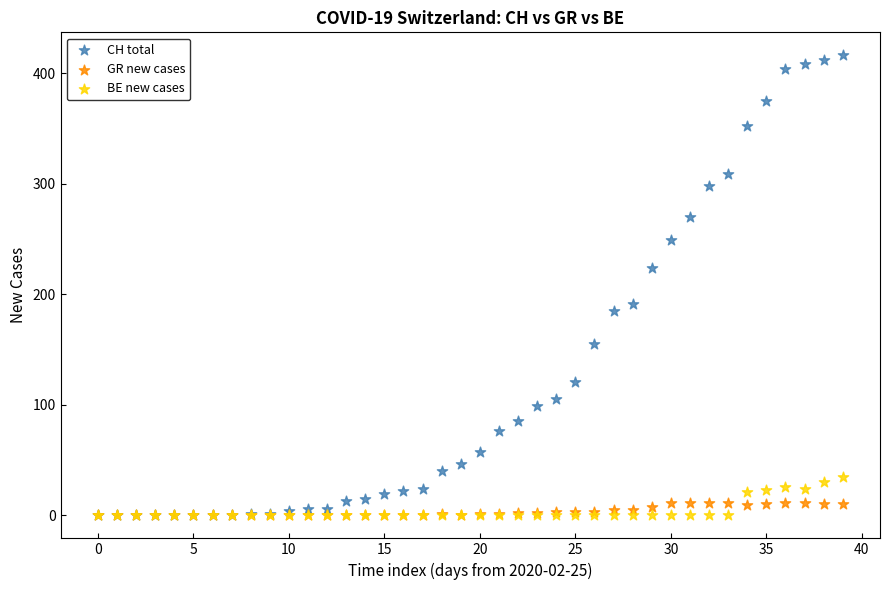

Which series has the widest spread of Y values?

CH total